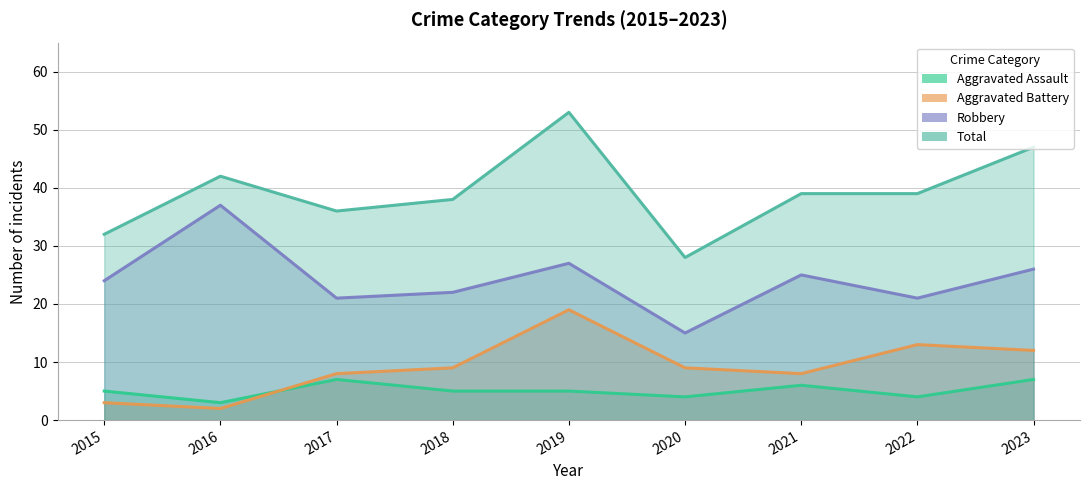

How many categories are shown in the chart?

9